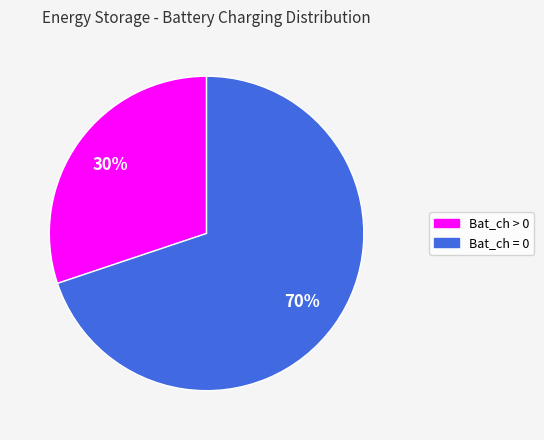

Does any single category account for the majority?

Yes